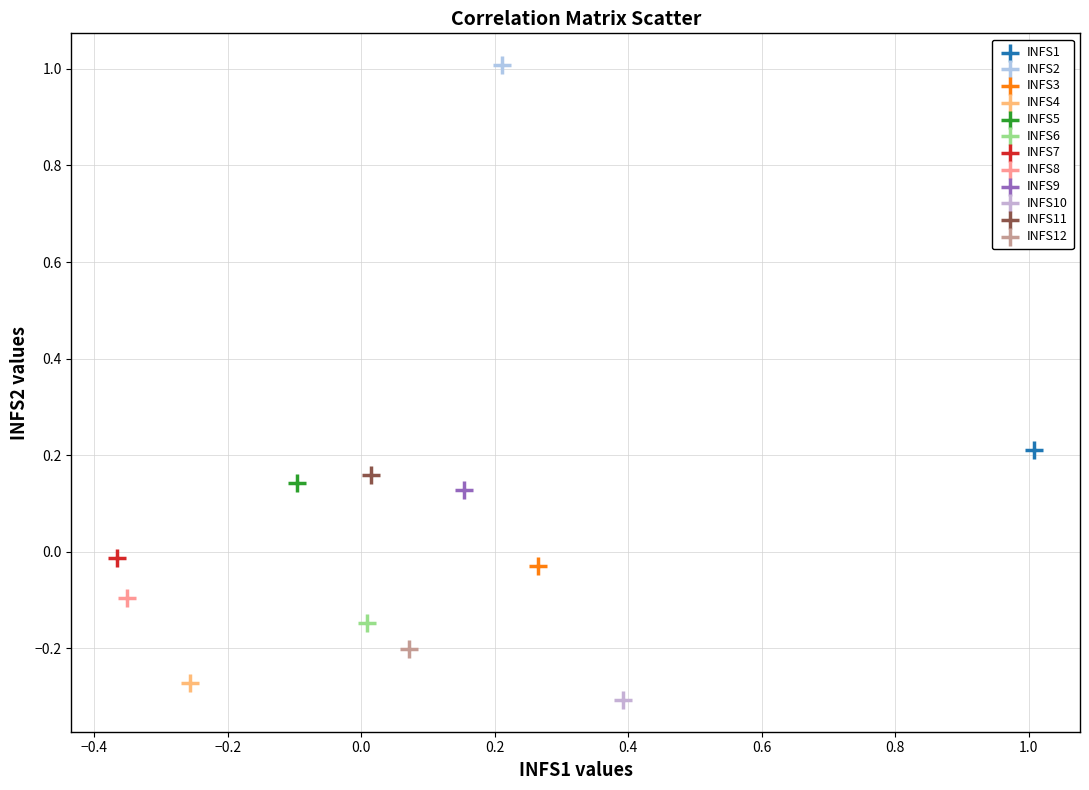

What are all the series names shown in the legend?

INFS1, INFS2, INFS3, INFS4, INFS5, INFS6, INFS7, INFS8, INFS9, INFS10, INFS11, INFS12